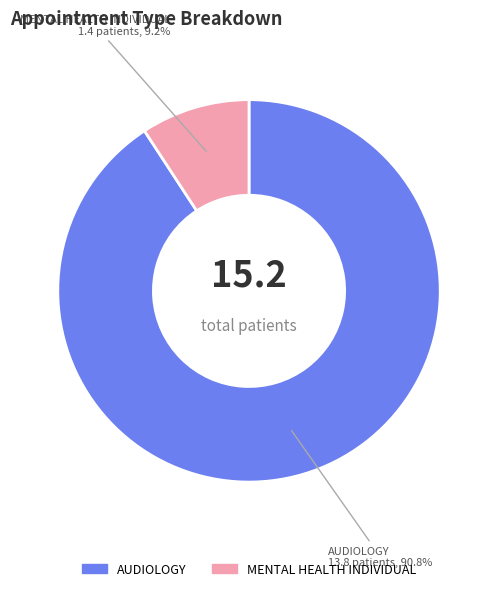

Which category has the biggest portion of the pie?

AUDIOLOGY